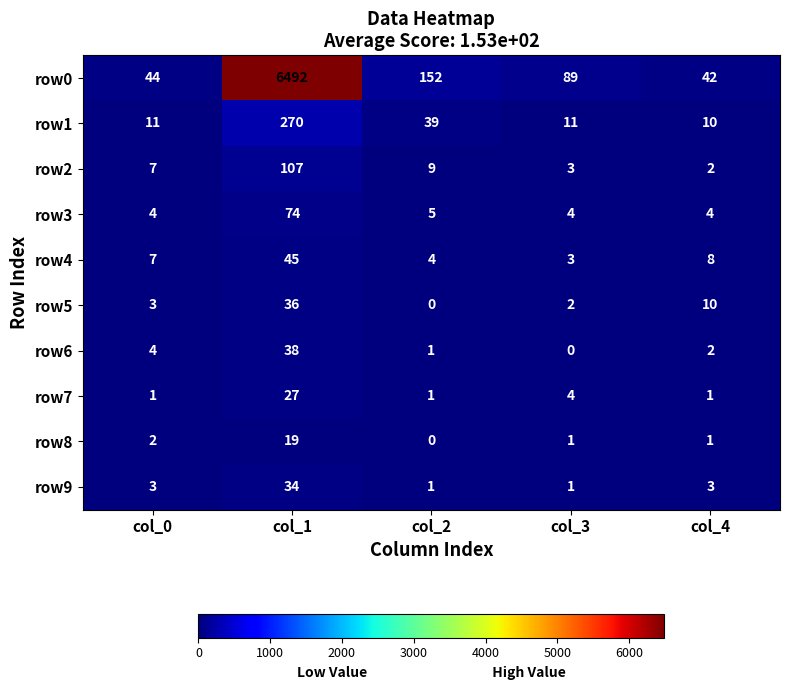

List the series in order of their peak value, highest first.

row0, row1, row2, row3, row4, row6, row5, row9, row7, row8